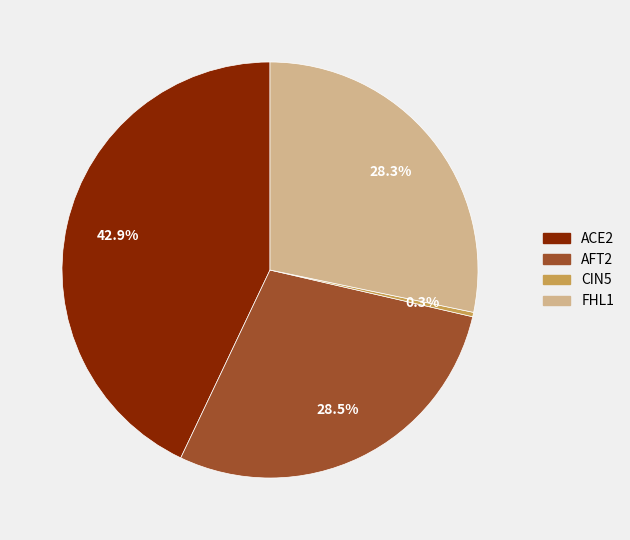

True or false: FHL1 accounts for 28% of the total.

True